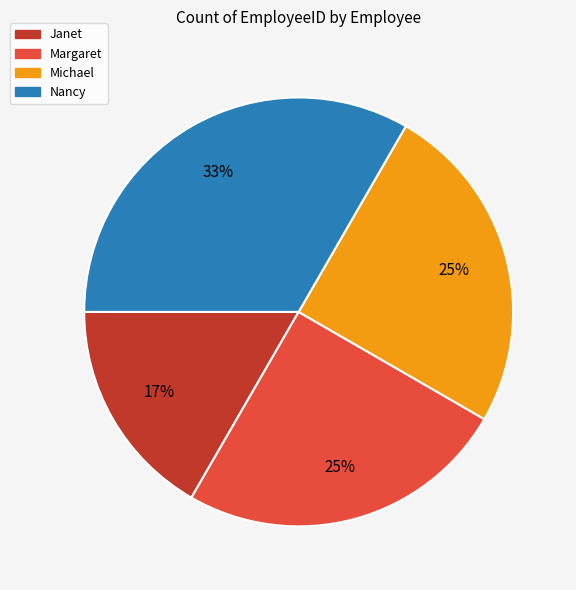

To the nearest percent, what is the combined percentage of Janet and Michael?

42%